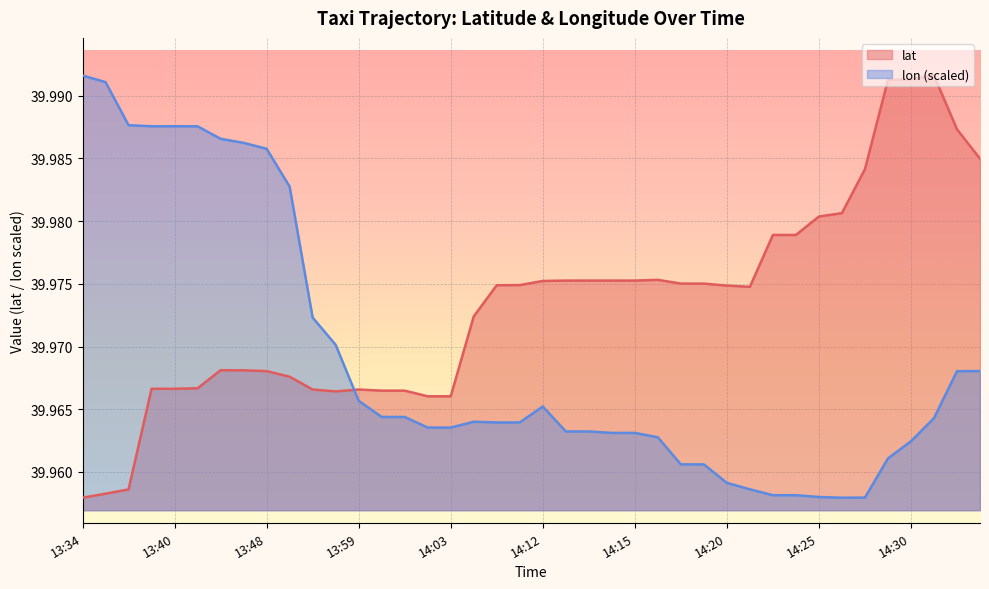

What is the average value of the lat series?

40.0